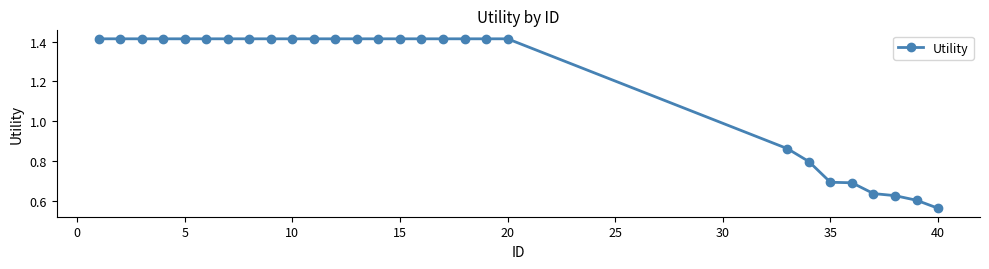

What is the average value?

1.2